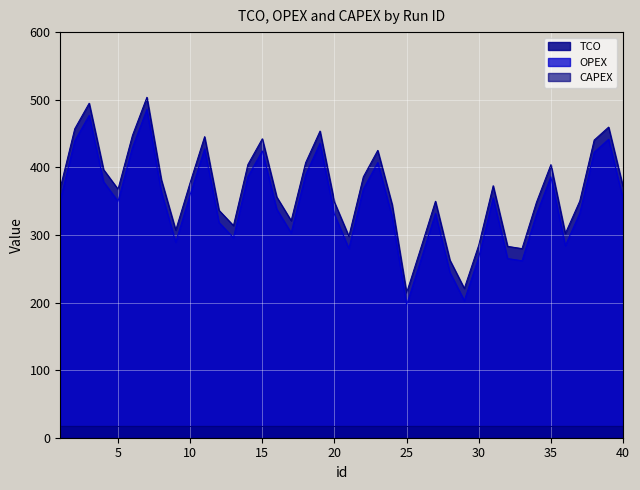

Rank the categories by TCO value from highest to lowest.

7, 3, 39, 2, 19, 6, 11, 15, 38, 23, 18, 14, 35, 4, 22, 8, 10, 31, 40, 1, 5, 16, 37, 27, 20, 34, 24, 12, 17, 13, 9, 36, 21, 30, 32, 26, 33, 28, 29, 25